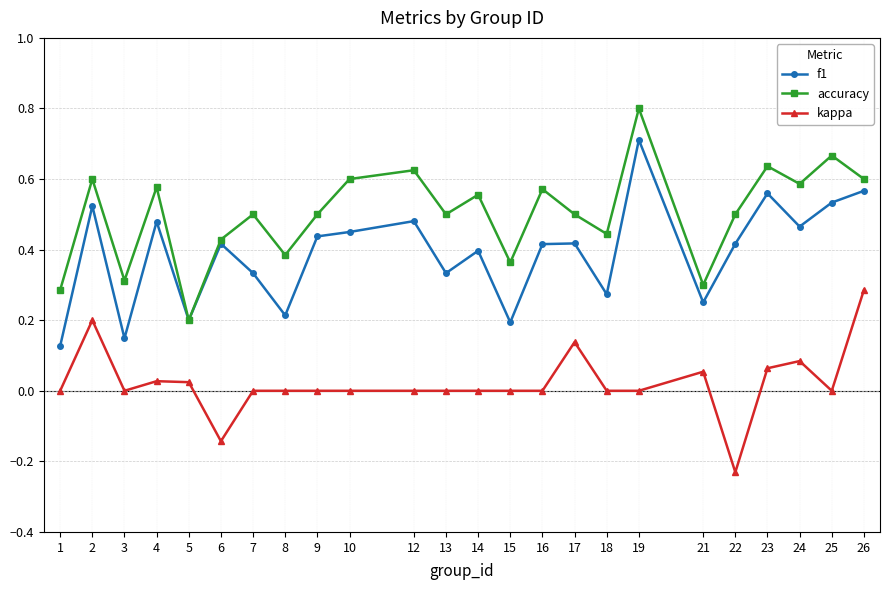

At which category is the sum across all series the highest?

19